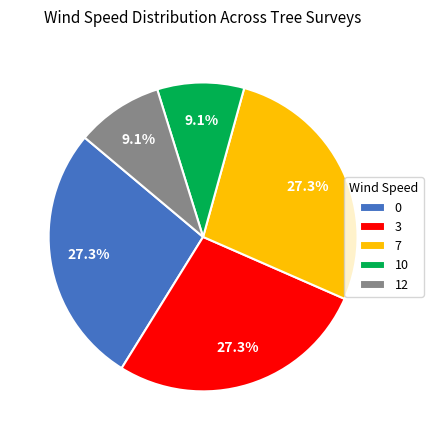

How many slices are in this pie chart?

5